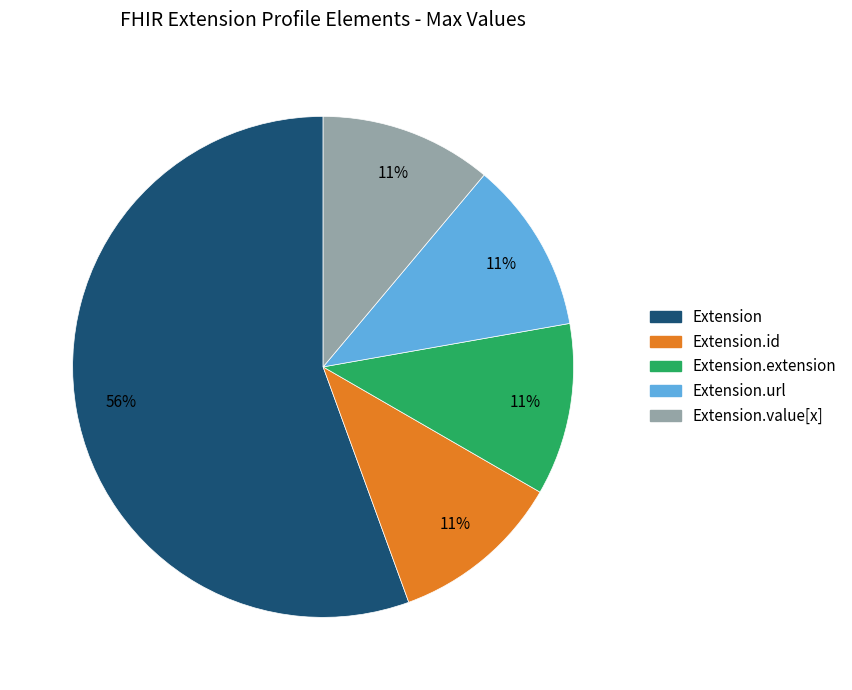

How many slices are in this pie chart?

5